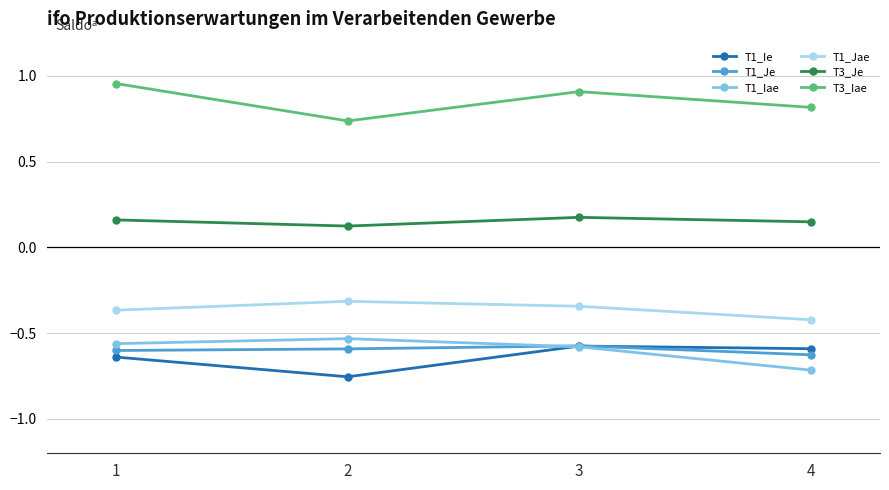

At how many categories does at least one series exceed 0?

4